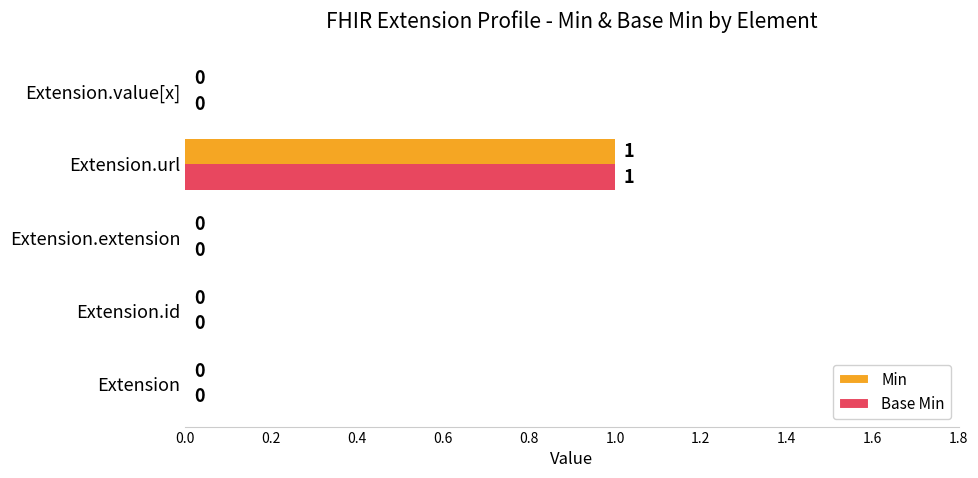

The Base Min series shows 1 at Extension. True or false?

False